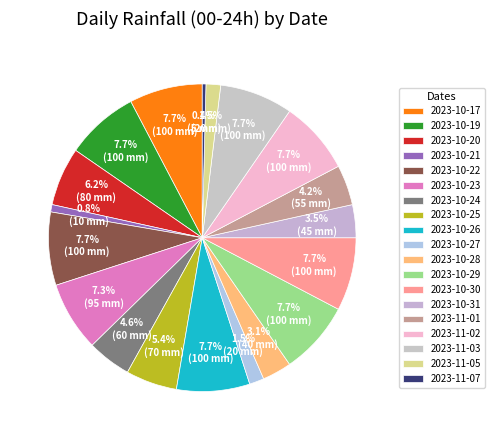

Which has a higher value, 2023-10-20 or 2023-10-27?

2023-10-20